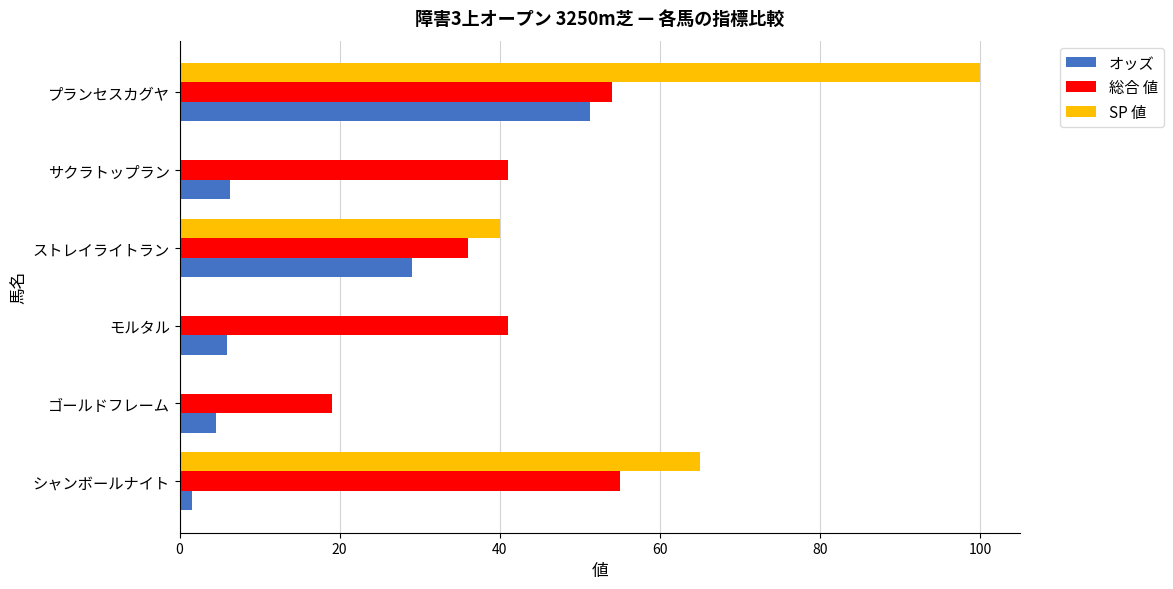

What is the sum of the 総合 値 values at ストレイライトラン and プランセスカグヤ?

90.0